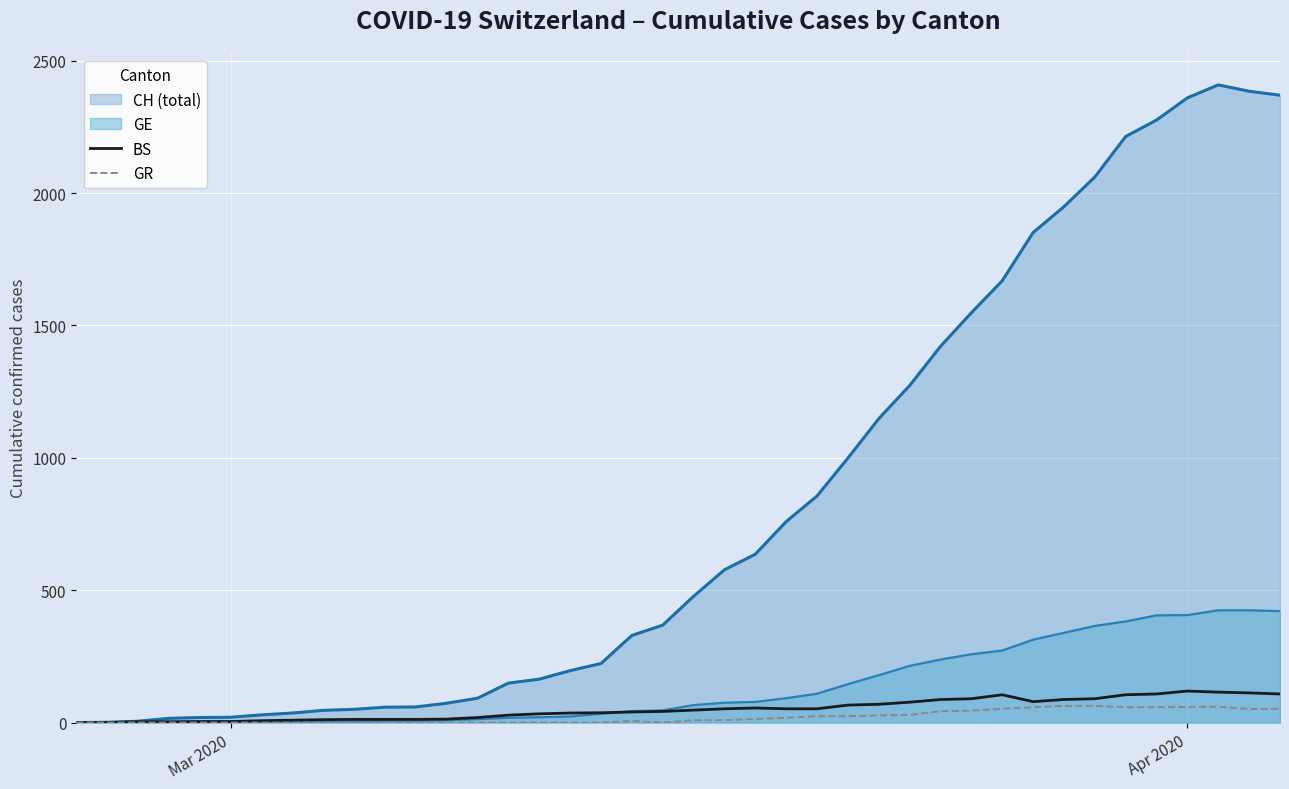

How many lines are shown in the chart?

4